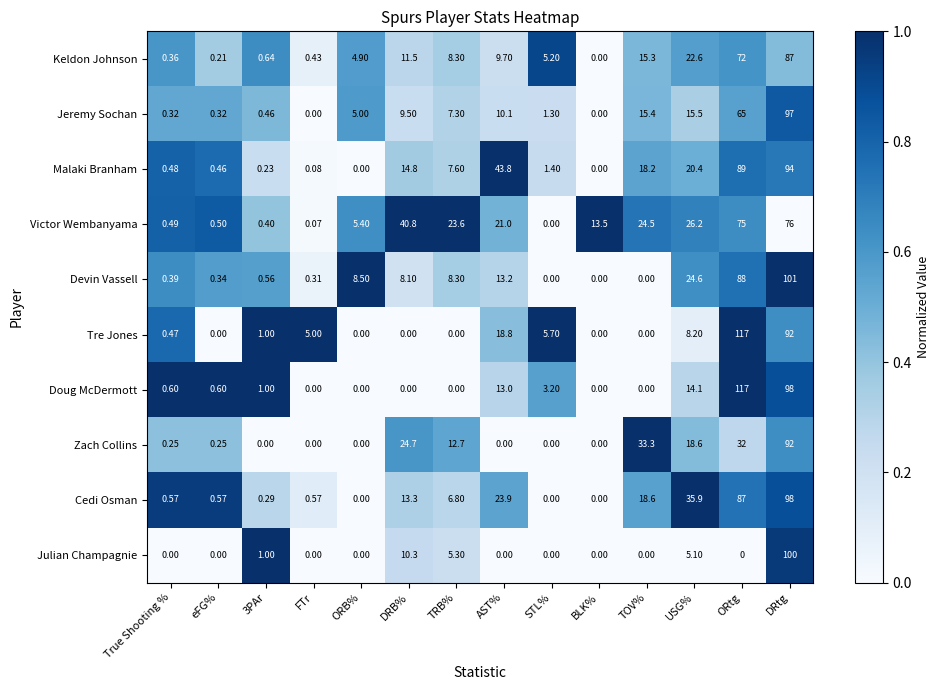

At which label is Julian Champagnie closest to 50?

DRB%